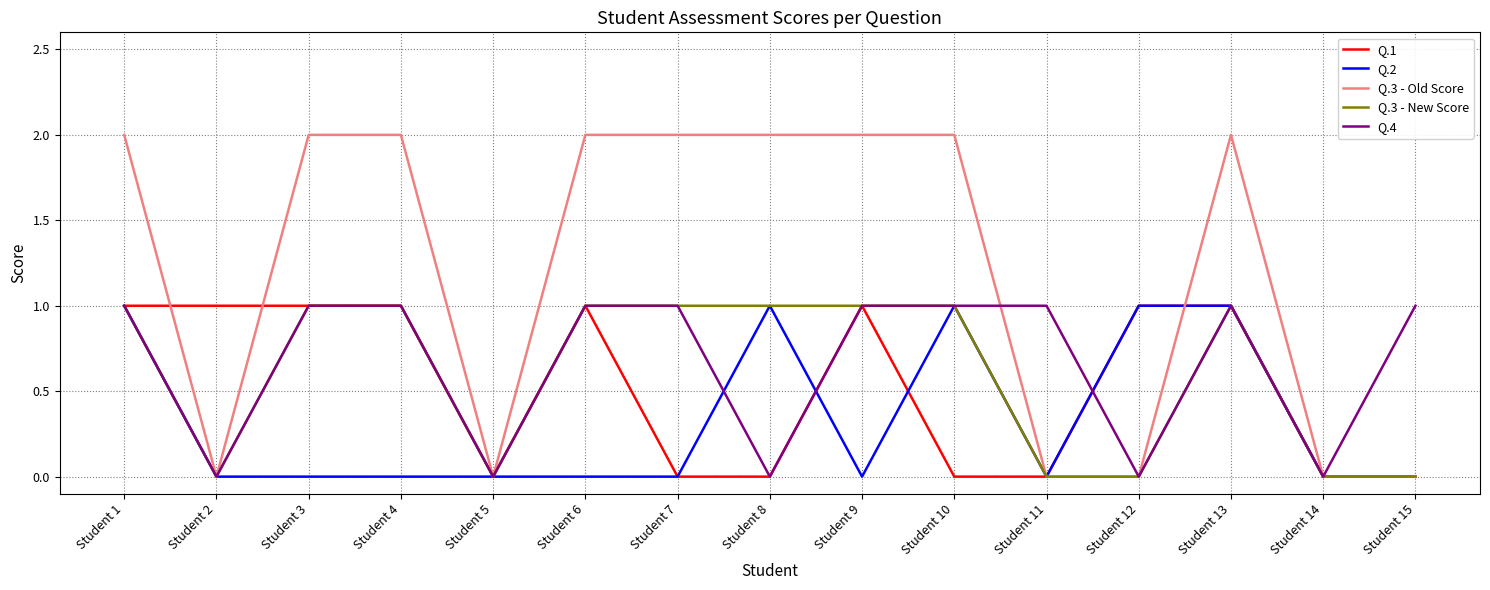

What is the spread (max minus min) of values at Student 6?

2